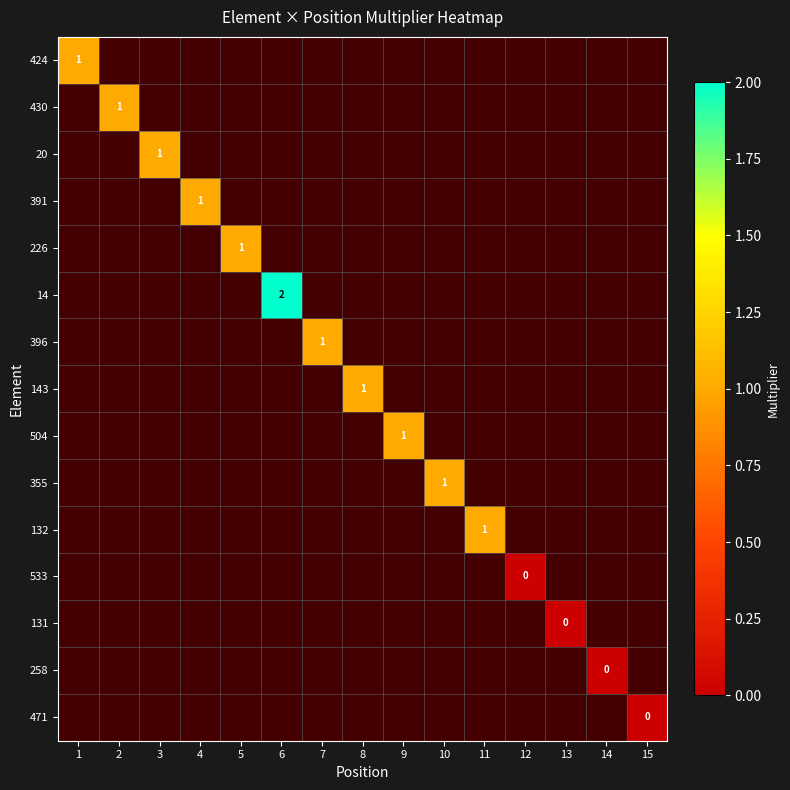

Which label corresponds to the smallest value in the chart?

12